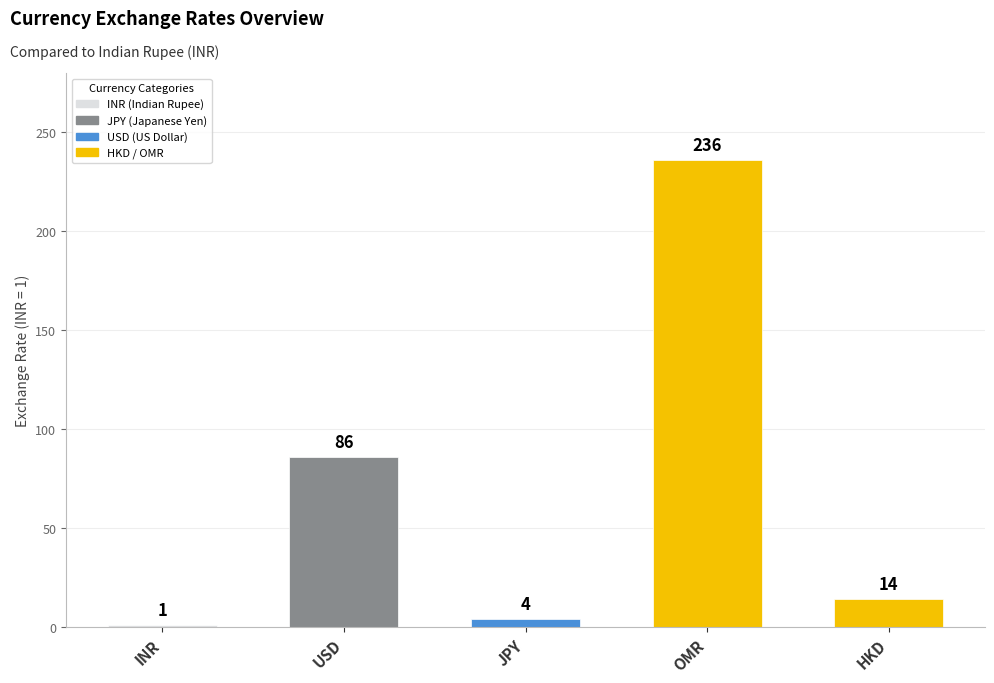

Rank the categories by value from highest to lowest.

OMR, USD, HKD, JPY, INR